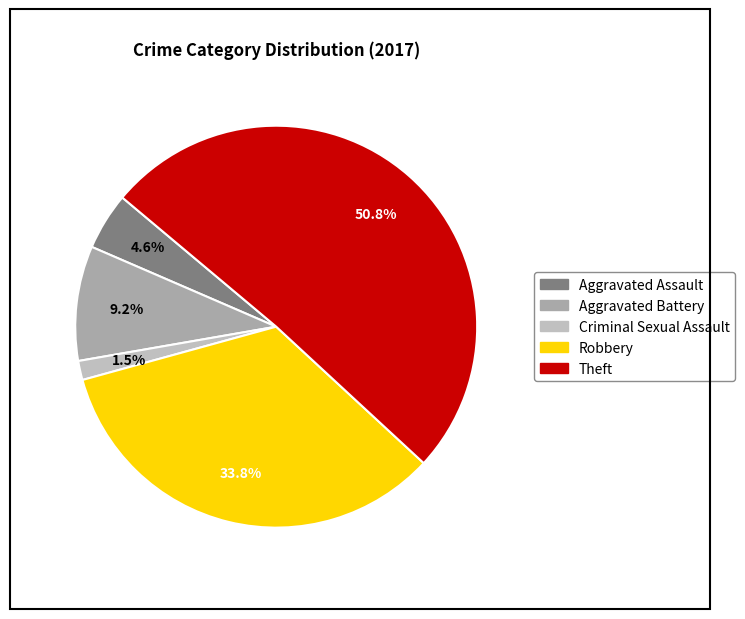

Between Robbery and Aggravated Assault, which is larger?

Robbery